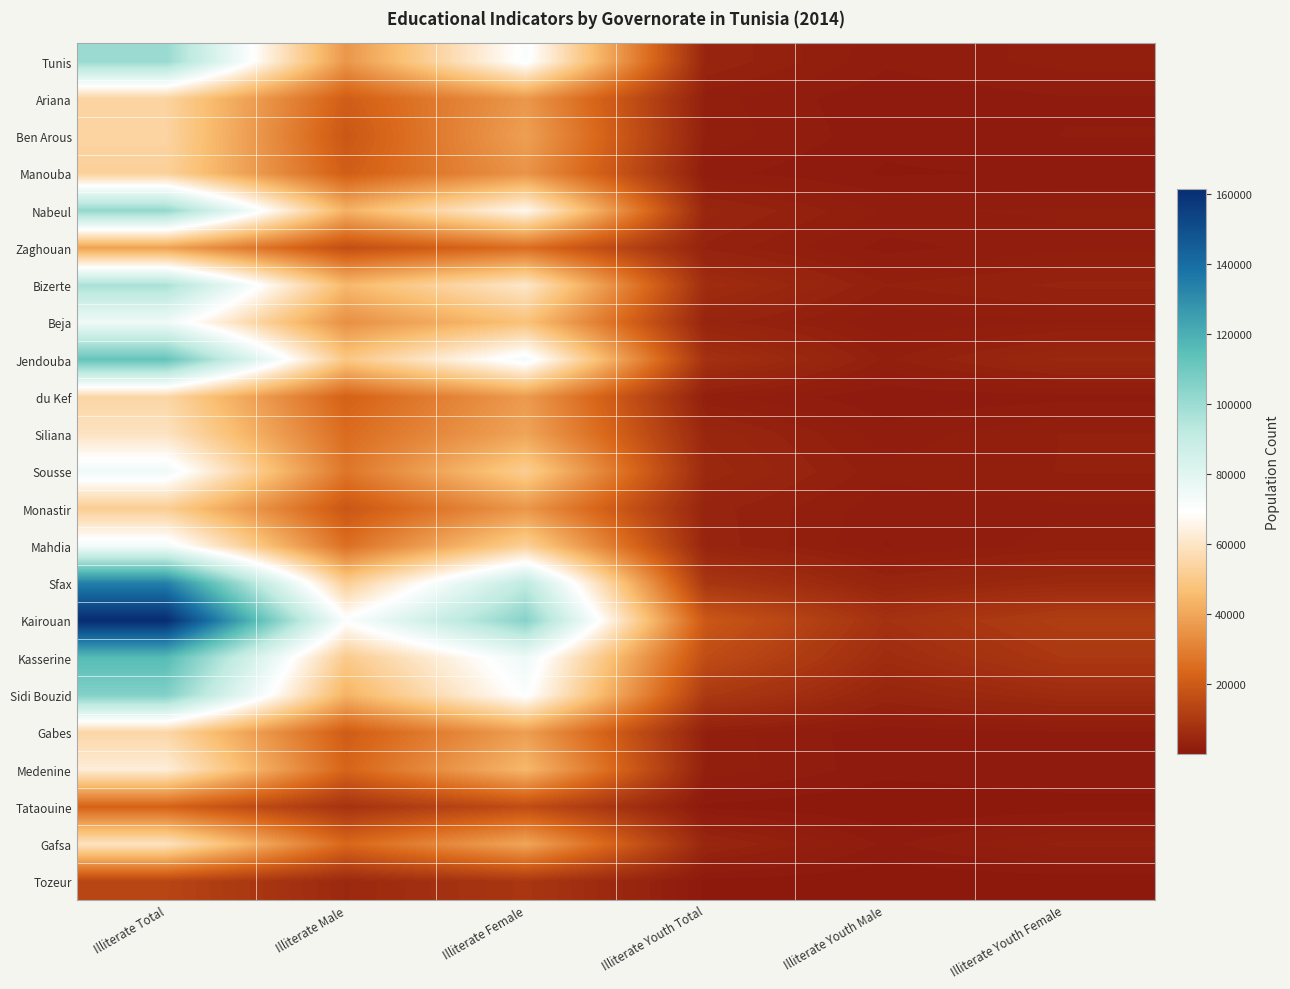

What is the total value across all series at Illiterate Female?

1162137